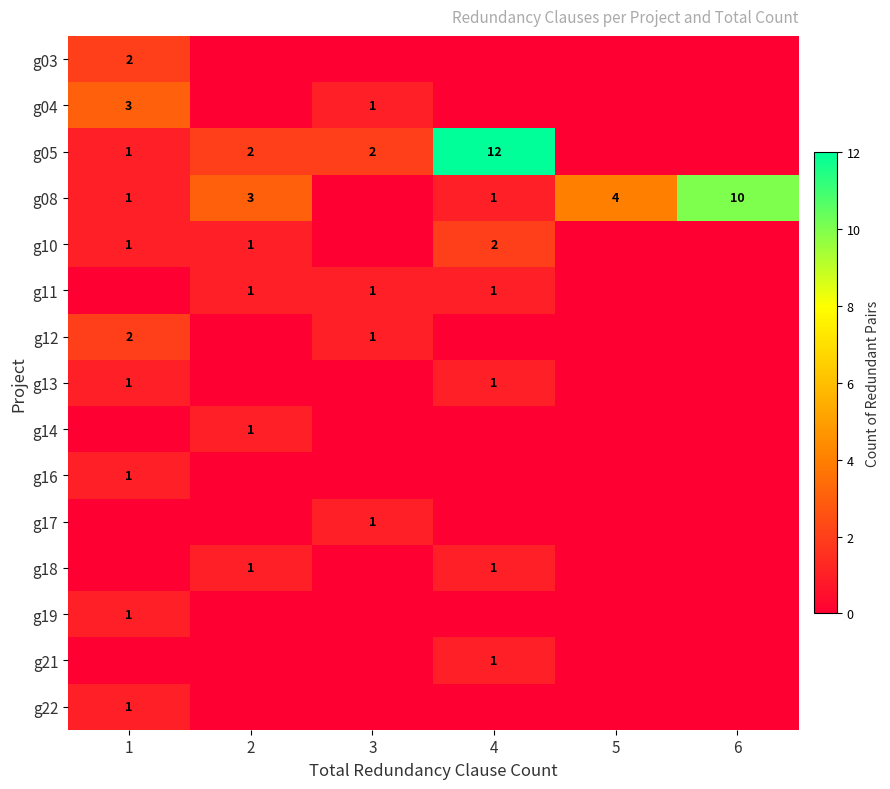

True or false: g10 has a value of 1 at 2.

True